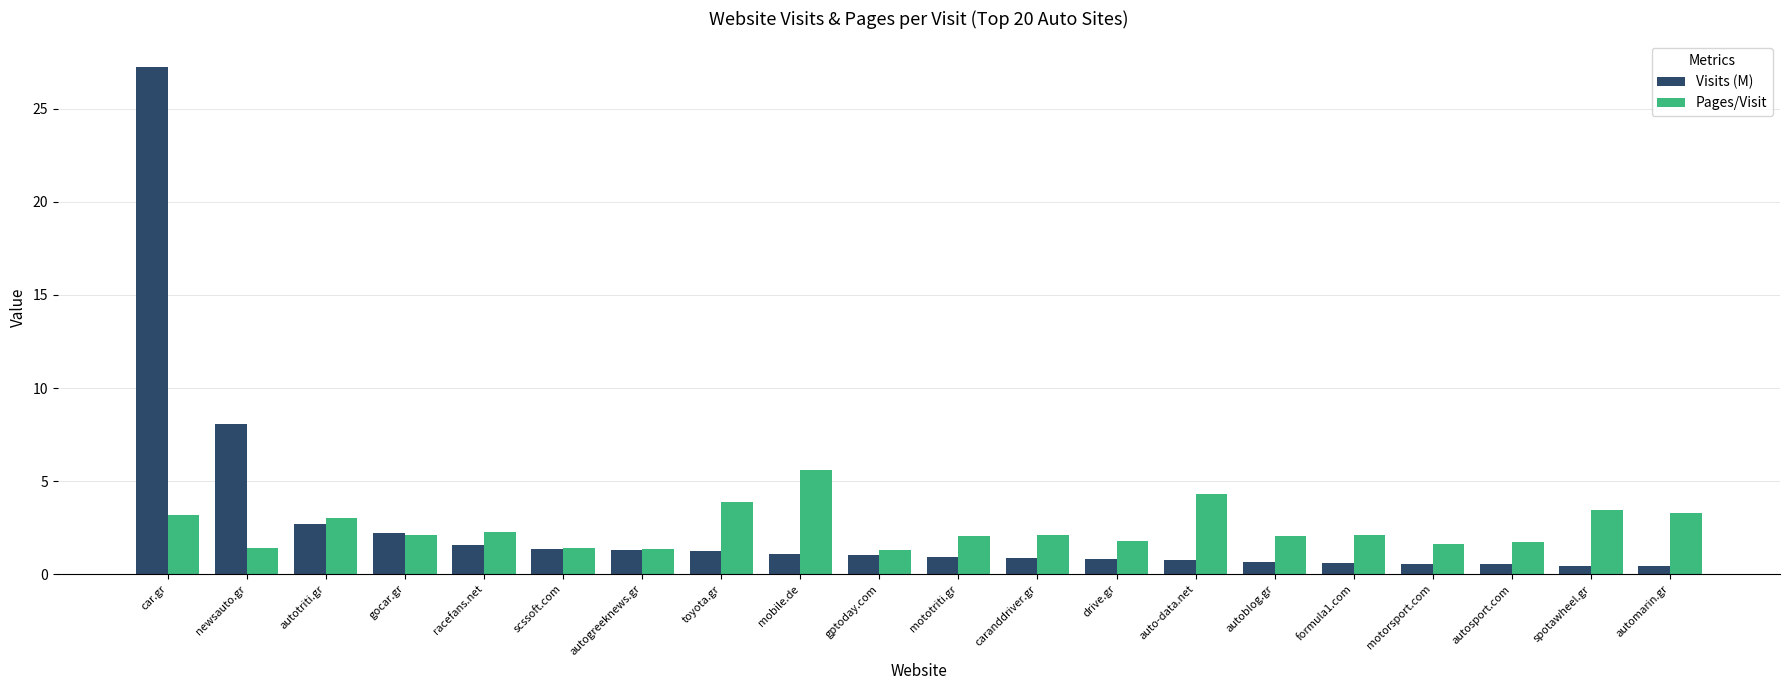

List the series in order of their peak value, lowest first.

Pages/Visit, Visits (M)